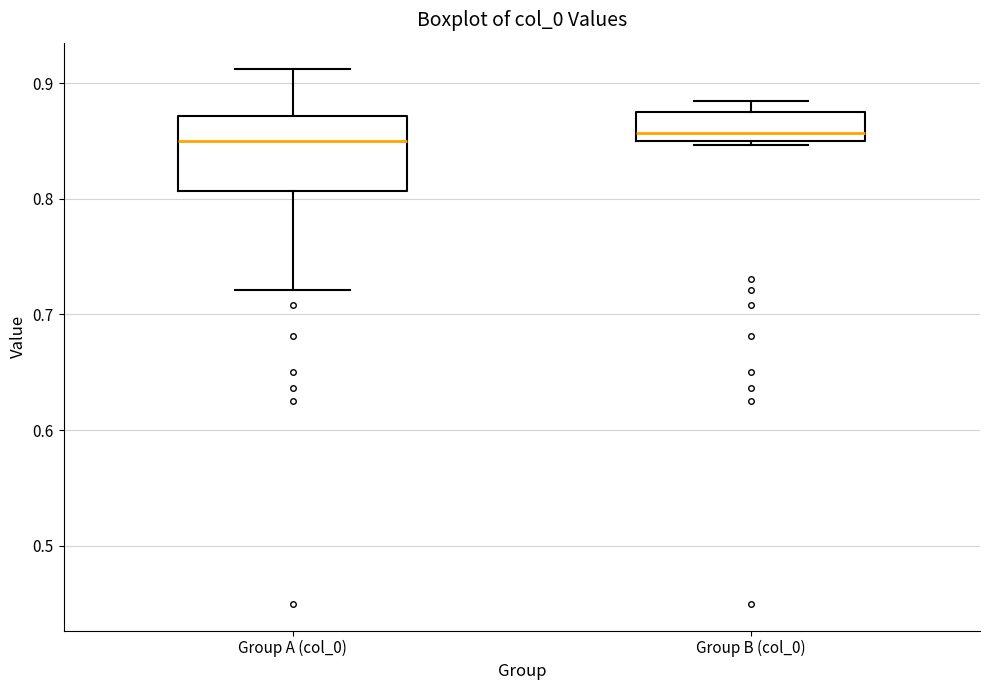

Reading left to right, read every box against the y-axis: the position of its median line, the range the box covers, and the ends of its whiskers. The values are not printed on the chart, so give them approximately, as read against the axis.

Group A (col_0): median 0.85, box 0.81 to 0.87, whiskers 0.72 to 0.91
Group B (col_0): median 0.86, box 0.85 to 0.88, whiskers 0.85 (just below the box's lower edge) to 0.88 (just above the box's upper edge)